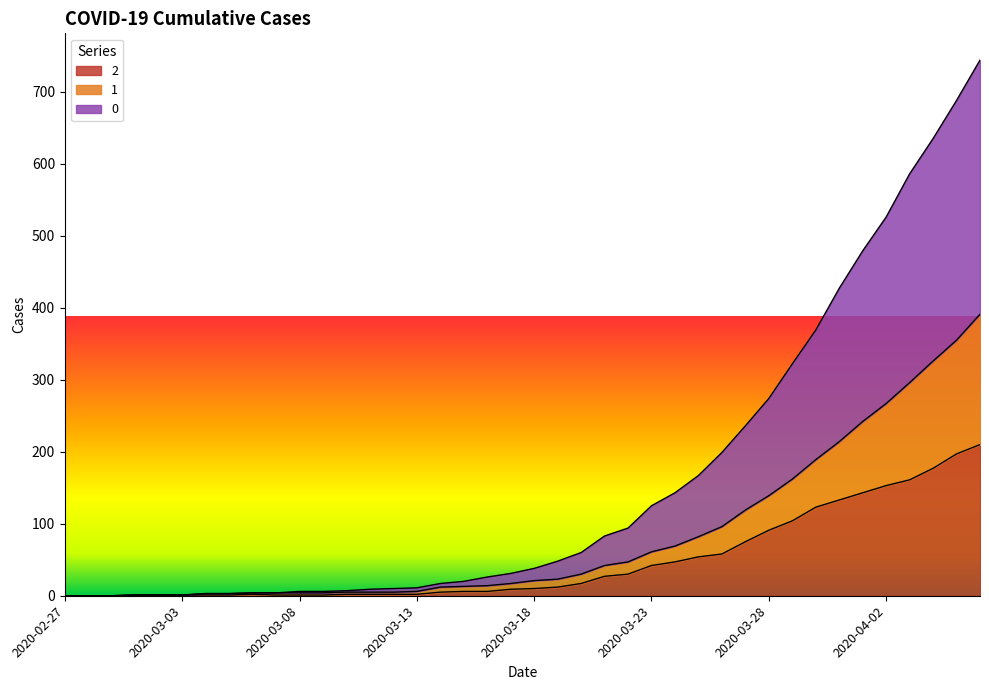

List the labels in order of 2 value, smallest first.

2020-02-27, 2020-02-28, 2020-02-29, 2020-03-01, 2020-03-02, 2020-03-03, 2020-03-04, 2020-03-05, 2020-03-07, 2020-03-08, 2020-03-09, 2020-03-06, 2020-03-10, 2020-03-11, 2020-03-12, 2020-03-13, 2020-03-14, 2020-03-15, 2020-03-16, 2020-03-17, 2020-03-18, 2020-03-19, 2020-03-20, 2020-03-21, 2020-03-22, 2020-03-23, 2020-03-24, 2020-03-25, 2020-03-26, 2020-03-27, 2020-03-28, 2020-03-29, 2020-03-30, 2020-03-31, 2020-04-01, 2020-04-02, 2020-04-03, 2020-04-04, 2020-04-05, 2020-04-06